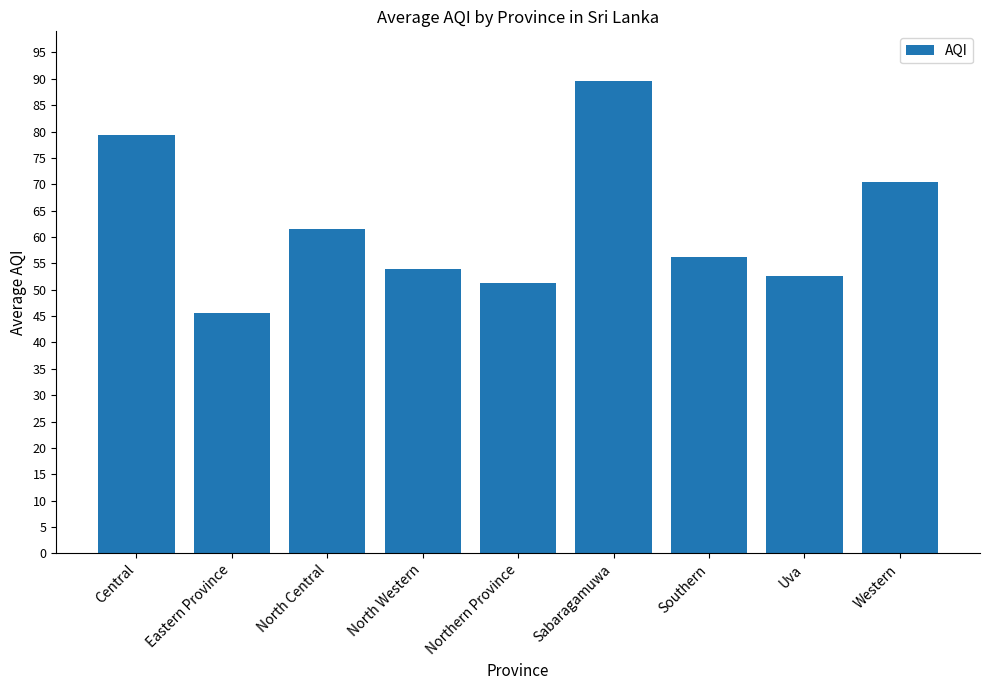

Which has a higher value, North Central or Uva?

North Central